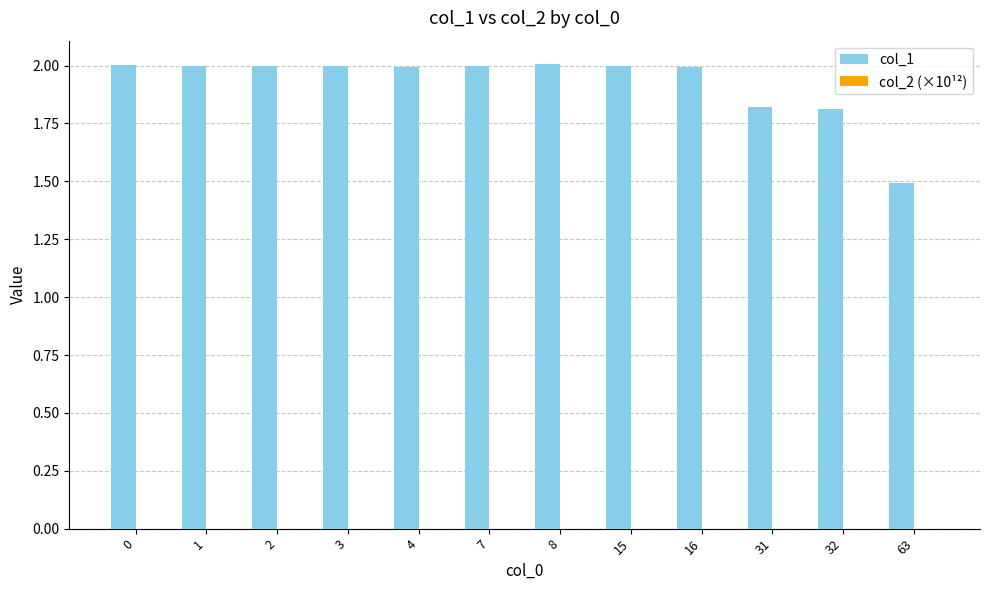

Which series has the largest total across all categories?

col_1